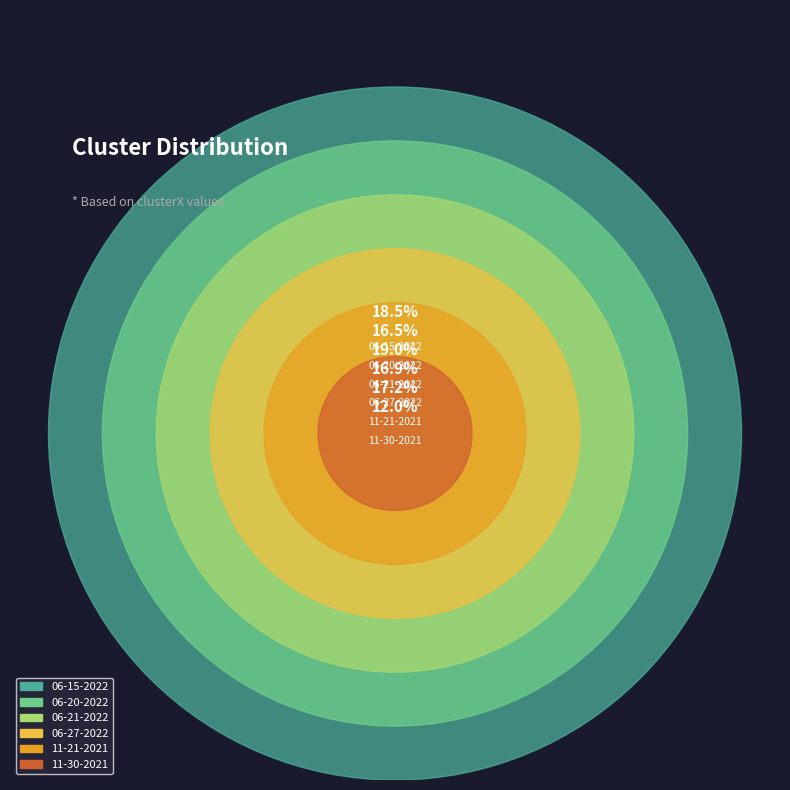

True or false: sully 06-21-2022.mat accounts for 19% of the total.

True